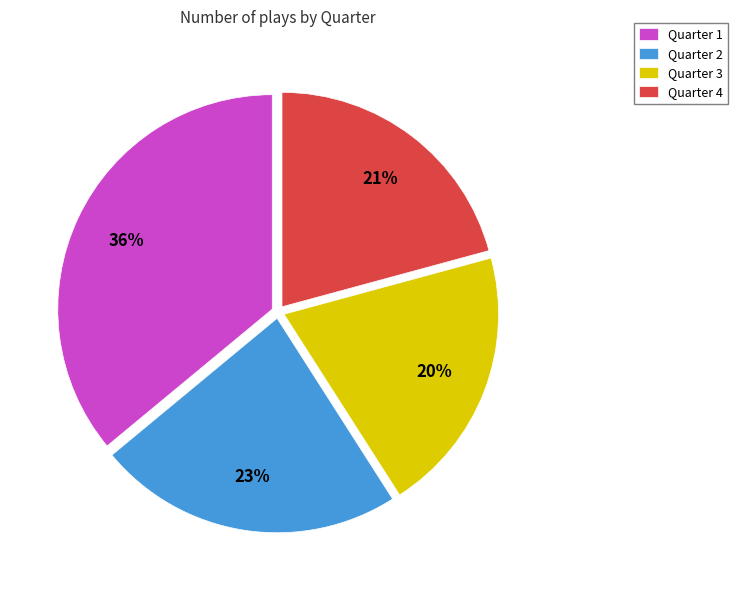

To the nearest percent, what is the combined percentage of Quarter 2 and Quarter 1?

59%